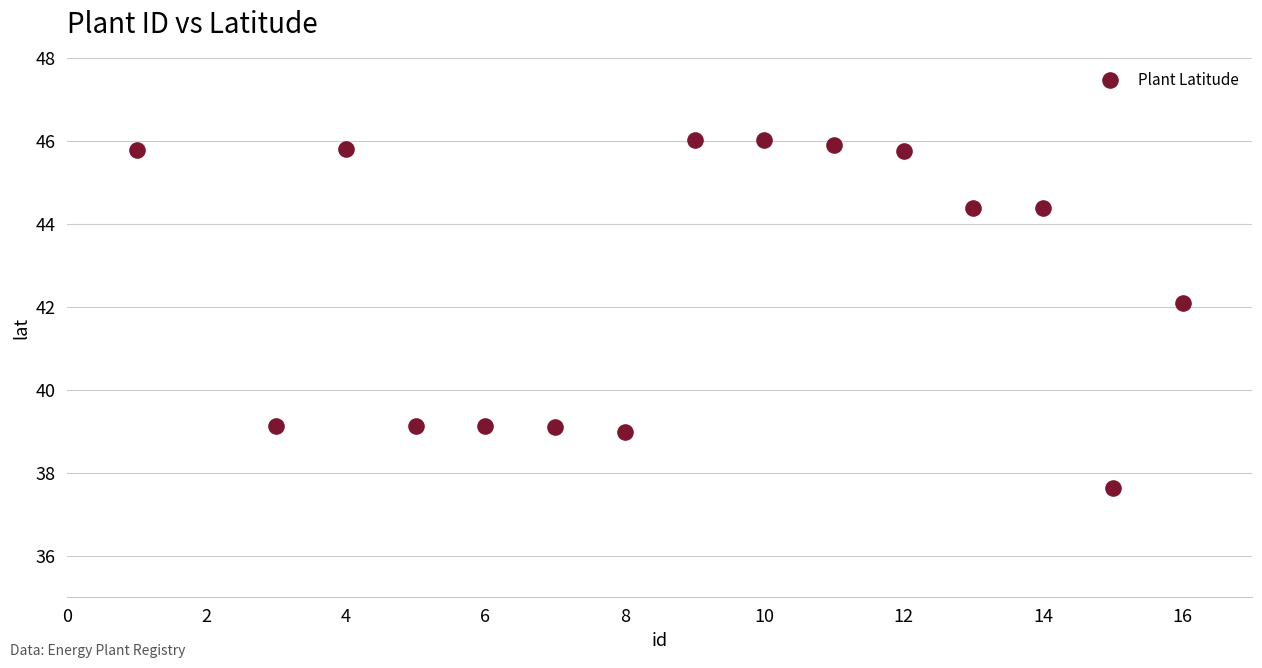

What Y value in the scatter plot is closest to 41?

42.1